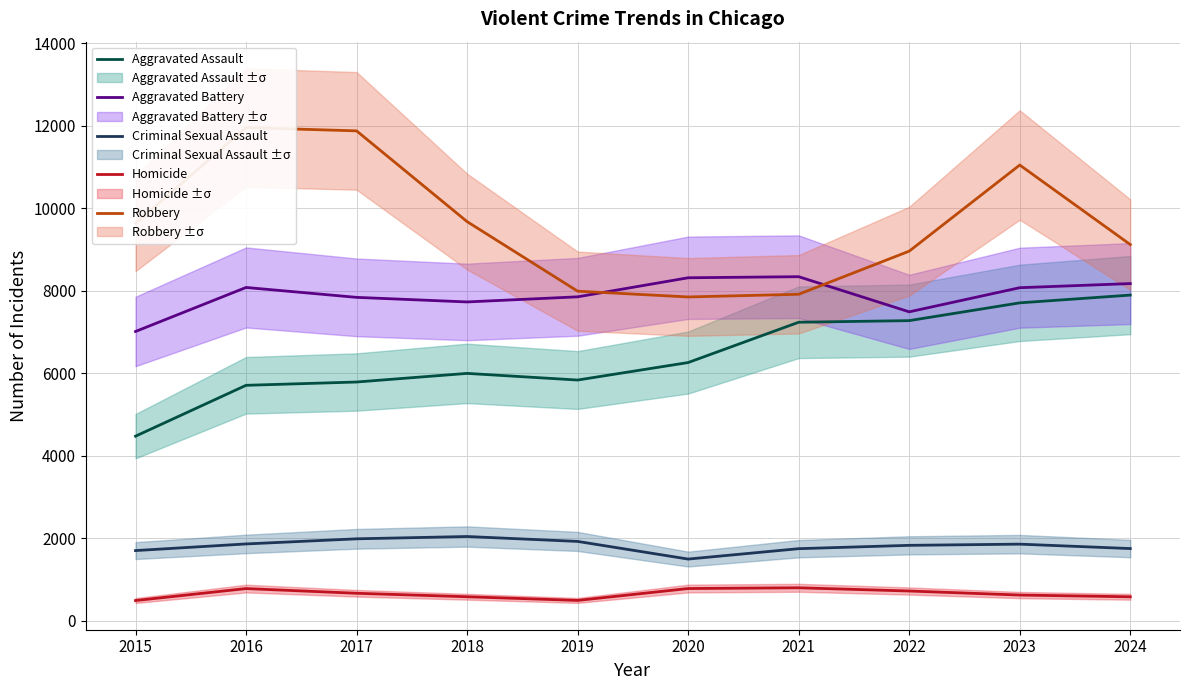

What is the difference between the highest and lowest values at 2024?

8538